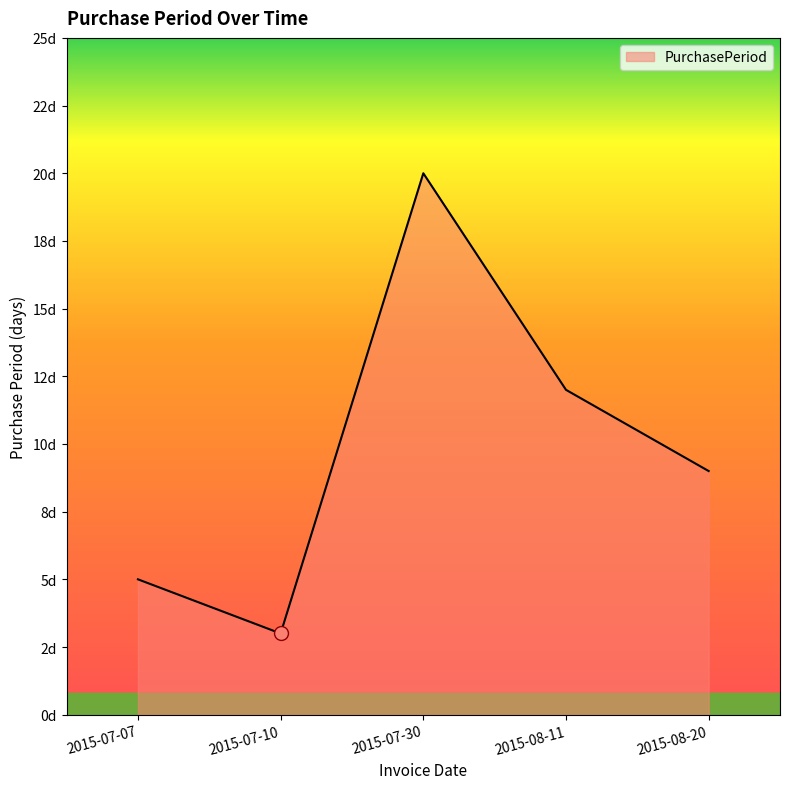

What is the change in value from 2015-08-11 to 2015-08-20?

-3